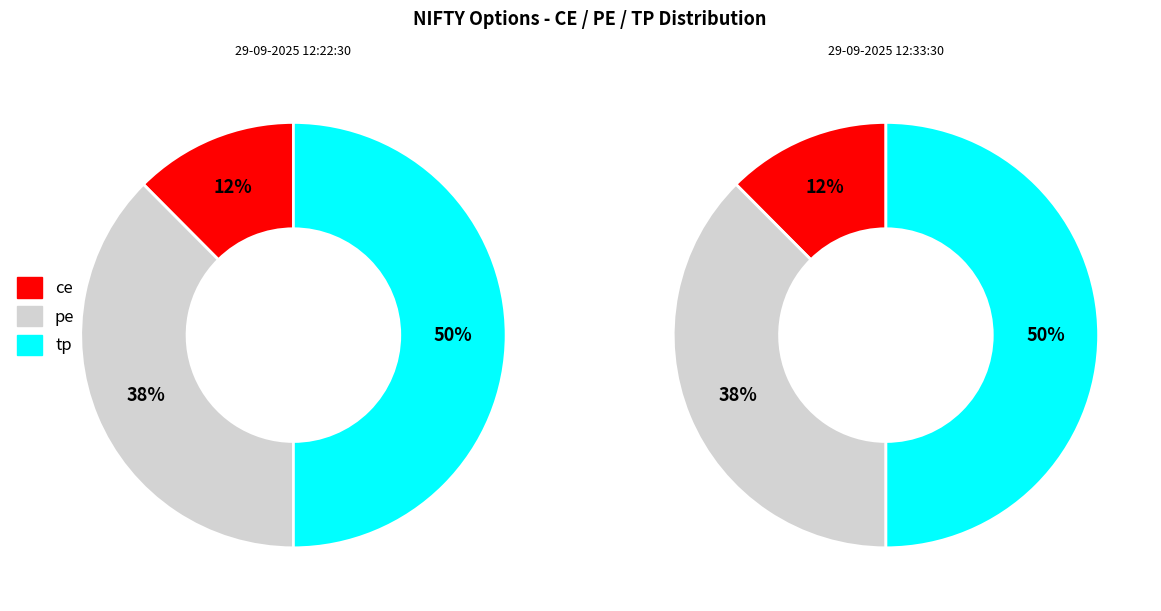

To the nearest percent, what portion does 29-09-2025 12:22:30 represent?

50%